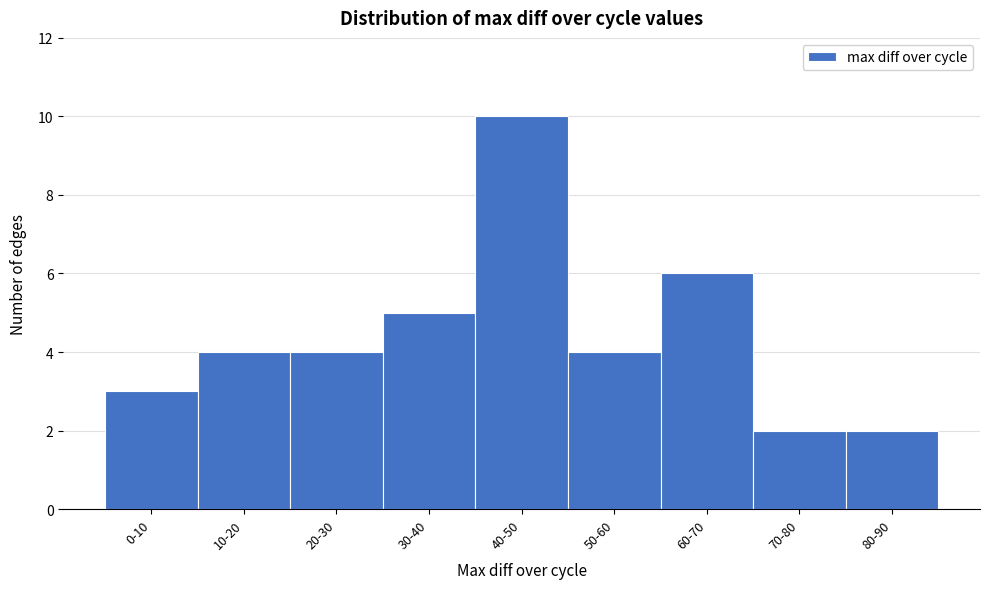

Reading right to left, list all the values displayed in this chart.

2	2	6	4	10	5	4	4	3